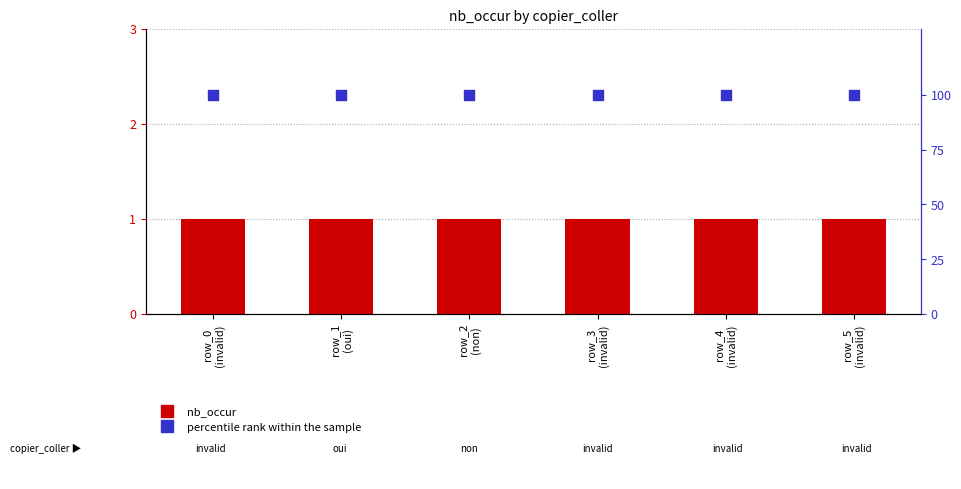

Which series has the largest total across all categories?

percentile rank within the sample